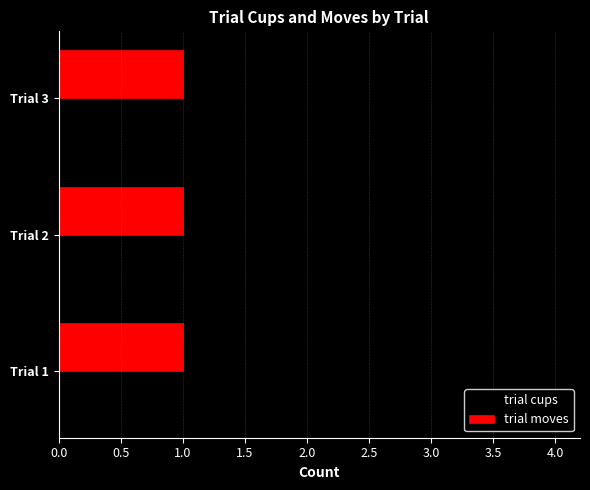

What is the greatest value displayed?

4